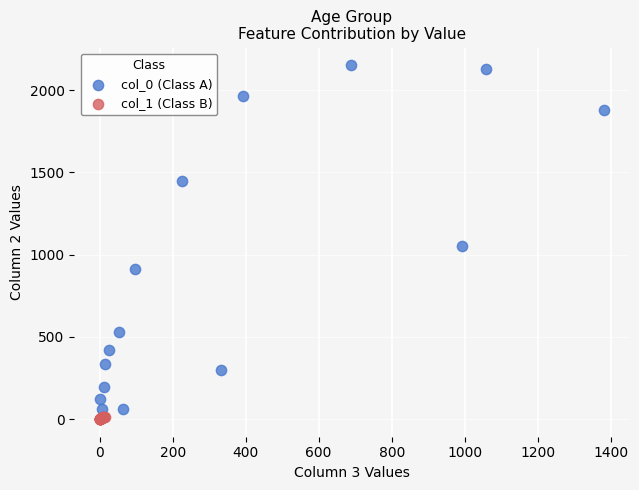

Which series has the widest spread of Y values?

col_0 (Class A)